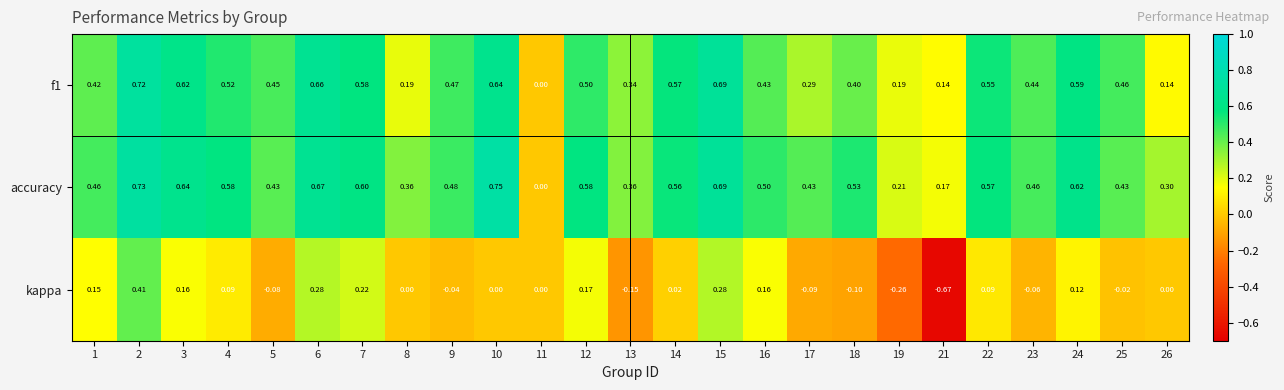

What is the difference between the highest and lowest values at 7?

0.4